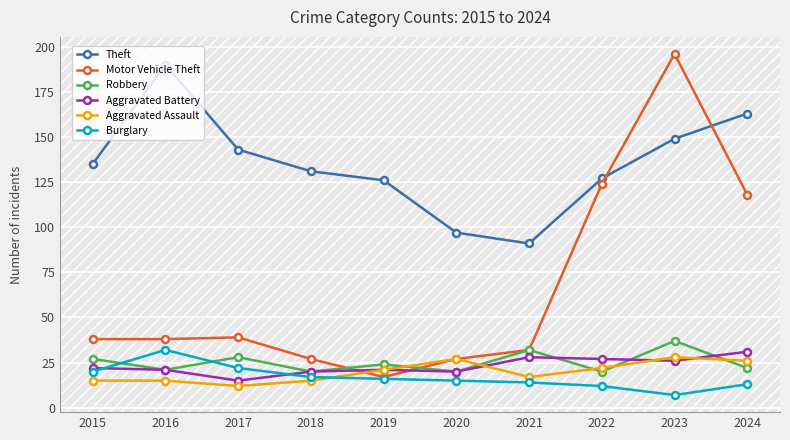

At which label does Theft reach its peak?

2016